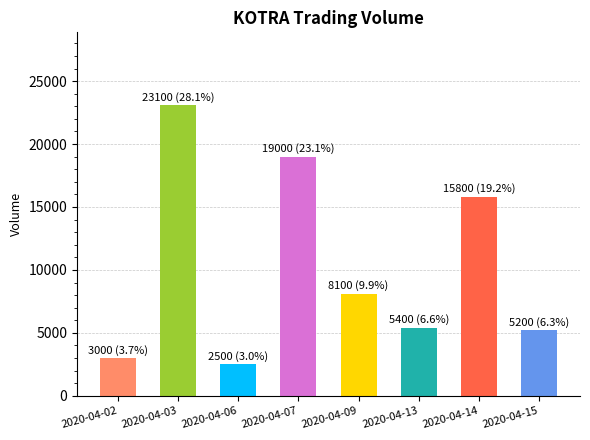

Between 2020-04-13 and 2020-04-06, which is larger?

2020-04-13